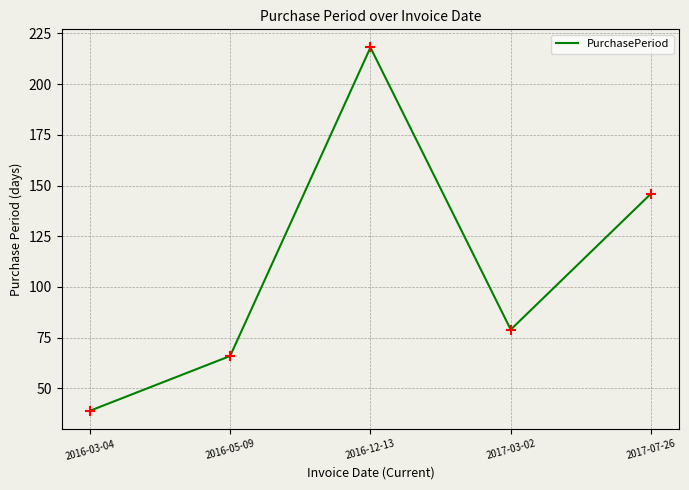

Between 2016-03-04 and 2016-05-09, which is larger?

2016-05-09